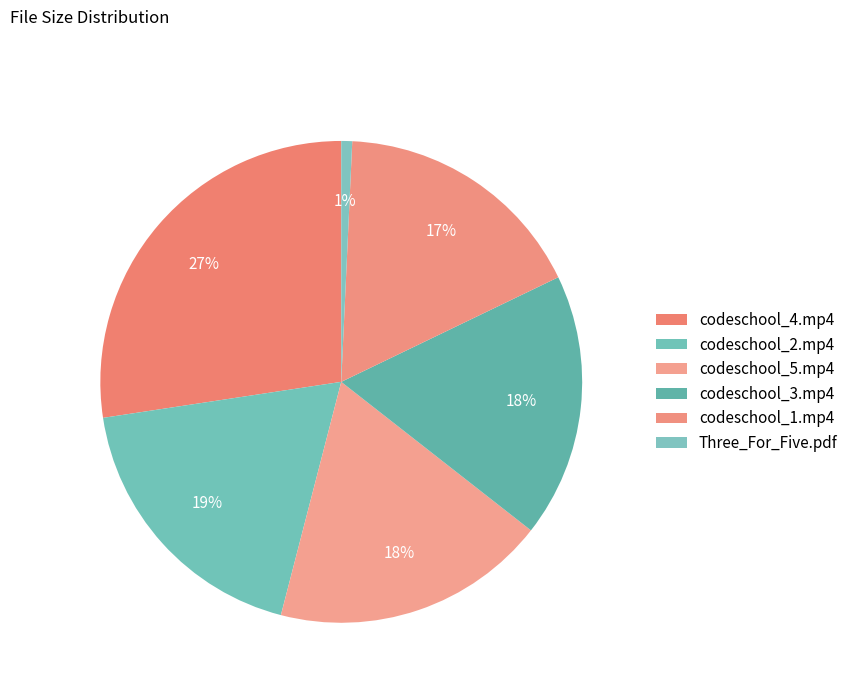

What is the change in value from codeschool_3.mp4 to Three_For_Five.pdf?

-162.0